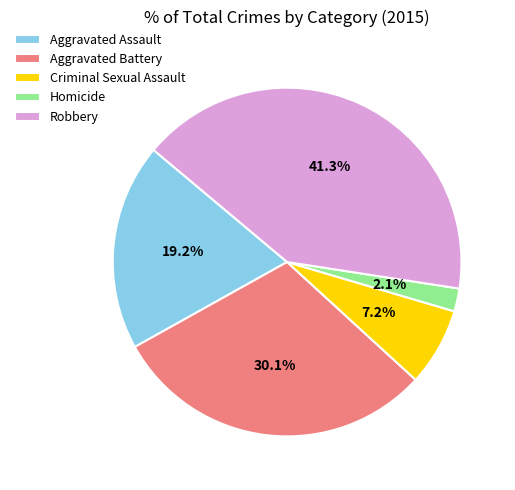

Does Homicide represent more than half of the total?

No